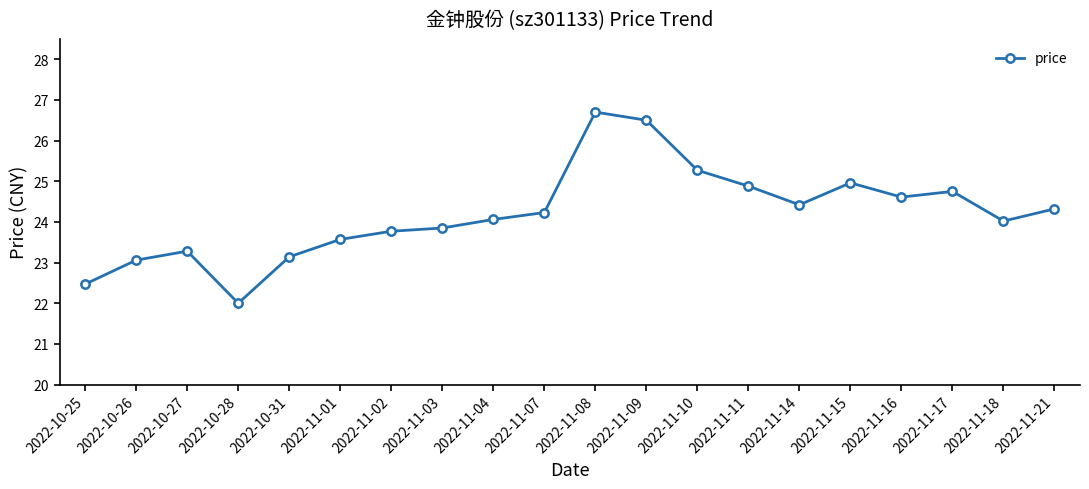

How many points are higher than both their immediate neighbors (excluding endpoints)?

4